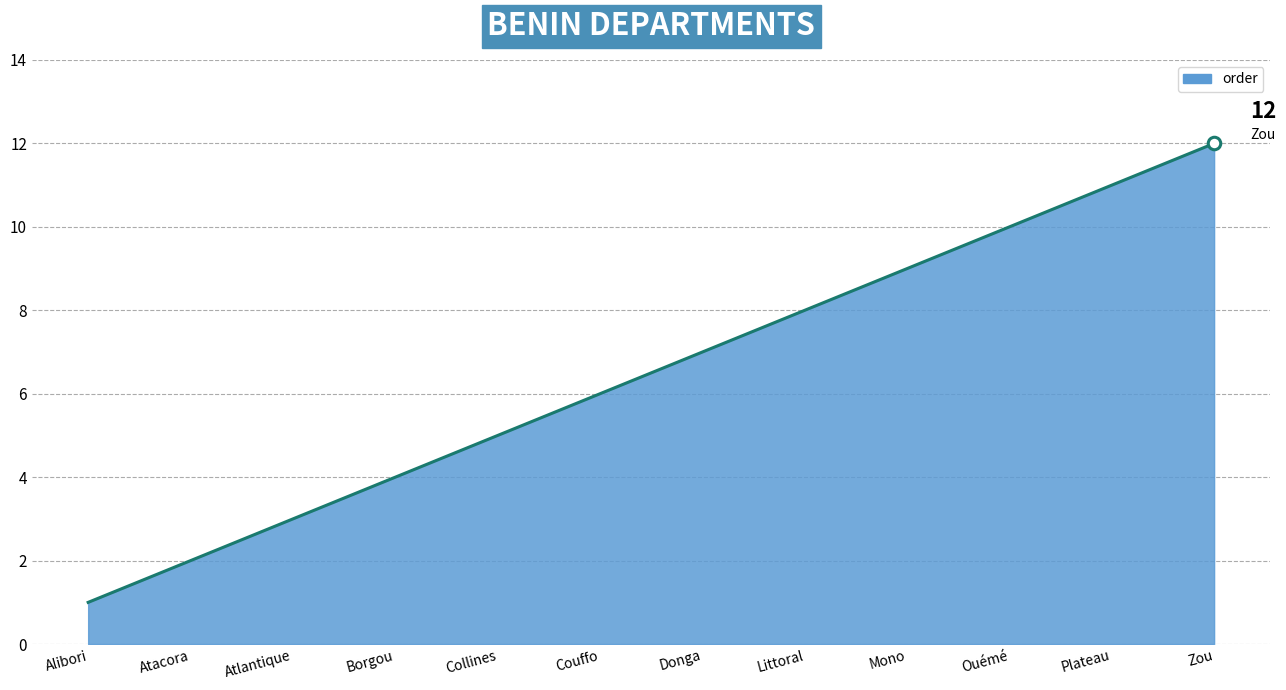

List the labels in order of value, smallest first.

Alibori, Atacora, Atlantique, Borgou, Collines, Couffo, Donga, Littoral, Mono, Ouémé, Plateau, Zou